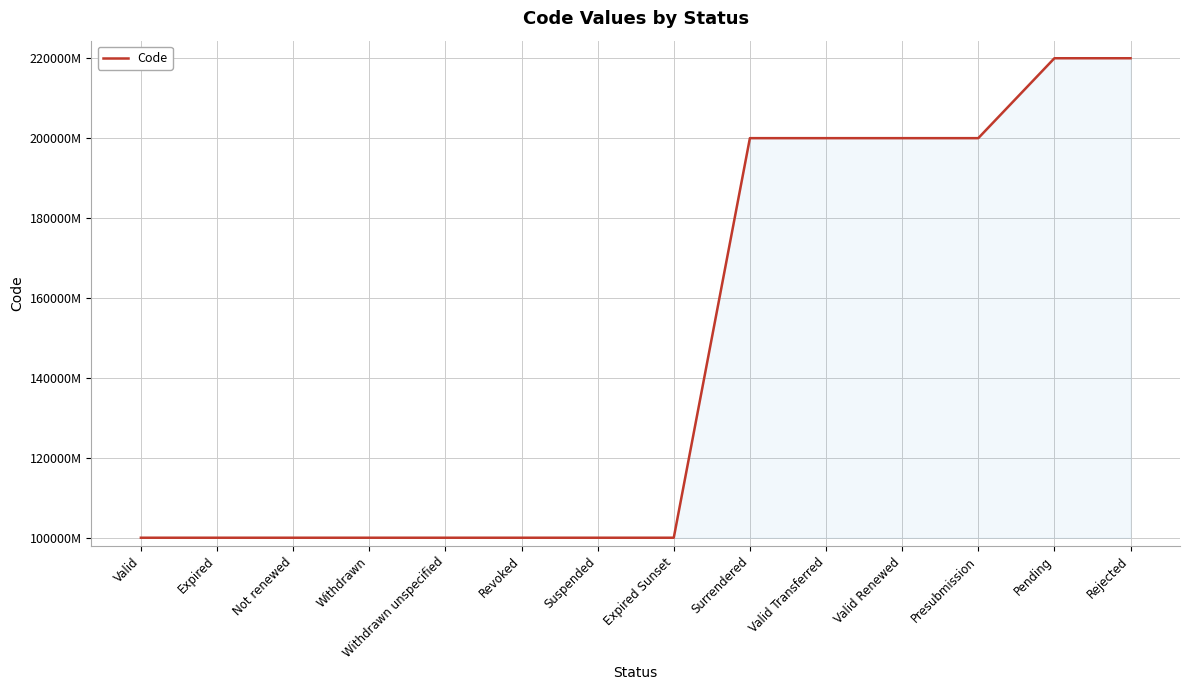

Does the chart display data point markers on the line(s)?

No